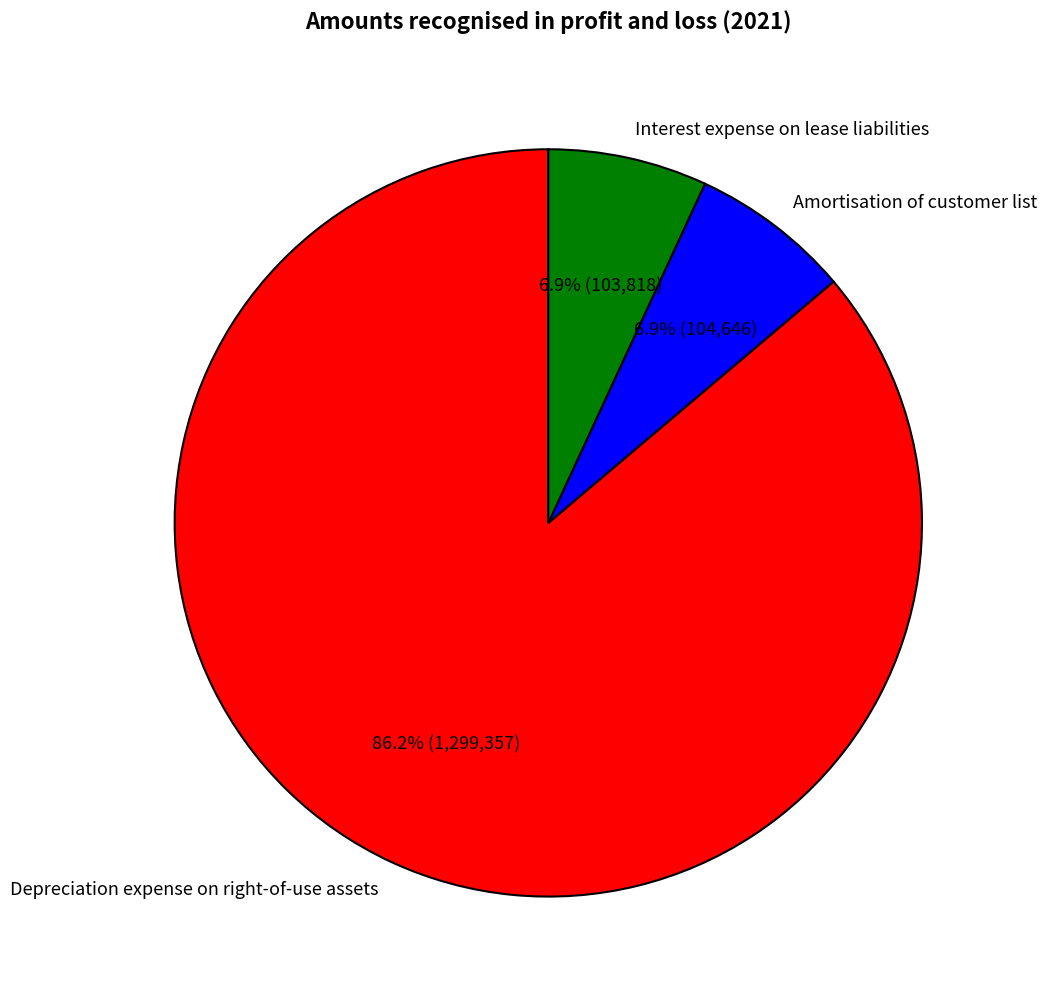

To the nearest percent, what portion does Amortisation of customer list represent?

7%